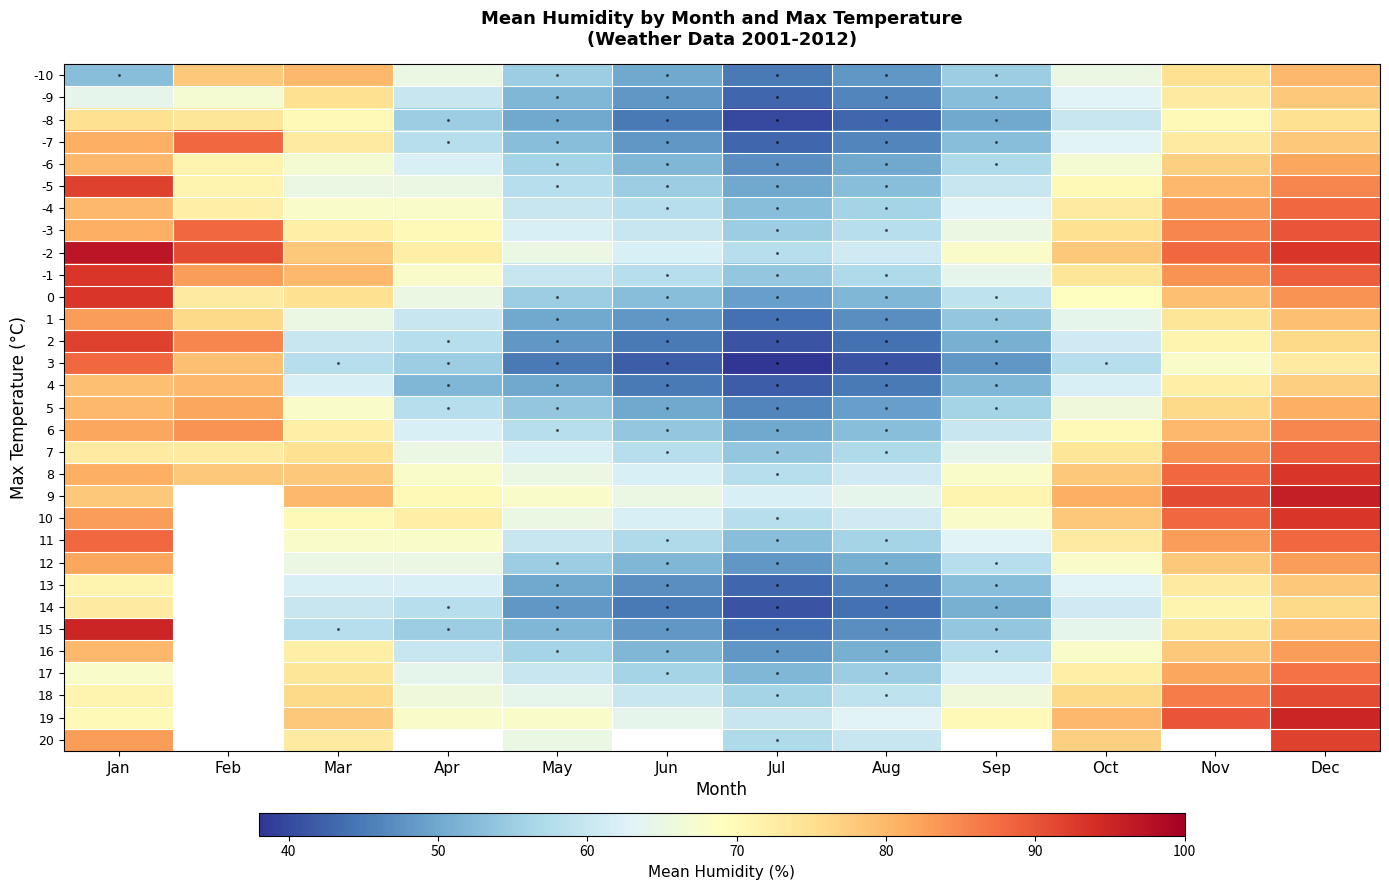

The value of 4 at Jul is 42.0. True or false?

True